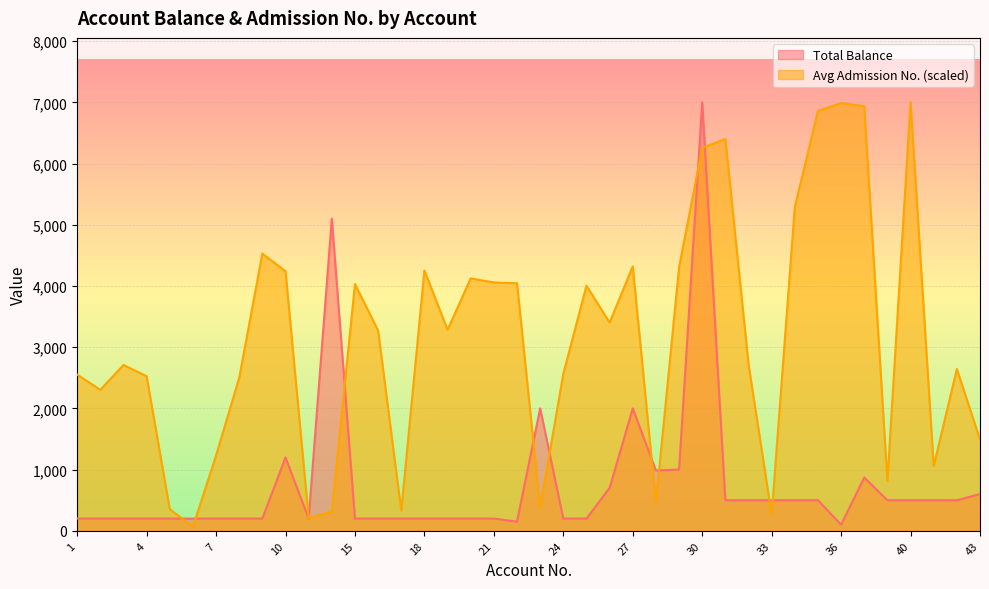

Reading left to right, transcribe all the data shown in this chart.

Total Balance: 1=200.0	2=200.0	3=200.0	4=200.0	5=200.0	6=200.0	7=200.0	8=200.0	9=200.0	10=1200.0	11=200.0	14=5100.0	15=200.0	16=200.0	17=200.0	18=200.0	19=200.0	20=200.0	21=200.0	22=150.0	23=2000.0	24=200.0	25=200.0	26=700.0	27=2000.0	28=987.0	29=1000.0	30=7002.0	31=500.0	32=500.0	33=500.0	34=500.0	35=500.0	36=100.0	37=870.0	39=500.0	40=500.0	41=500.0	42=500.0	43=600.0
Avg Admission No.: 1=2552.1	2=2303.5	3=2709.2	4=2526.0	5=353.4	6=65.4	7=1230.3	8=2499.8	9=4528.4	10=4240.5	11=209.4	14=314.1	15=4031.1	16=3272.0	17=327.2	18=4253.6	19=3285.1	20=4122.7	21=4057.2	22=4044.1	23=379.5	24=2565.2	25=4004.9	26=3402.8	27=4319.0	28=458.1	29=4305.9	30=6256.0	31=6400.0	32=2722.3	33=261.8	34=5287.5	35=6858.0	36=6988.9	37=6936.6	39=811.4	40=7002.0	41=1060.1	42=2643.7	43=1492.0